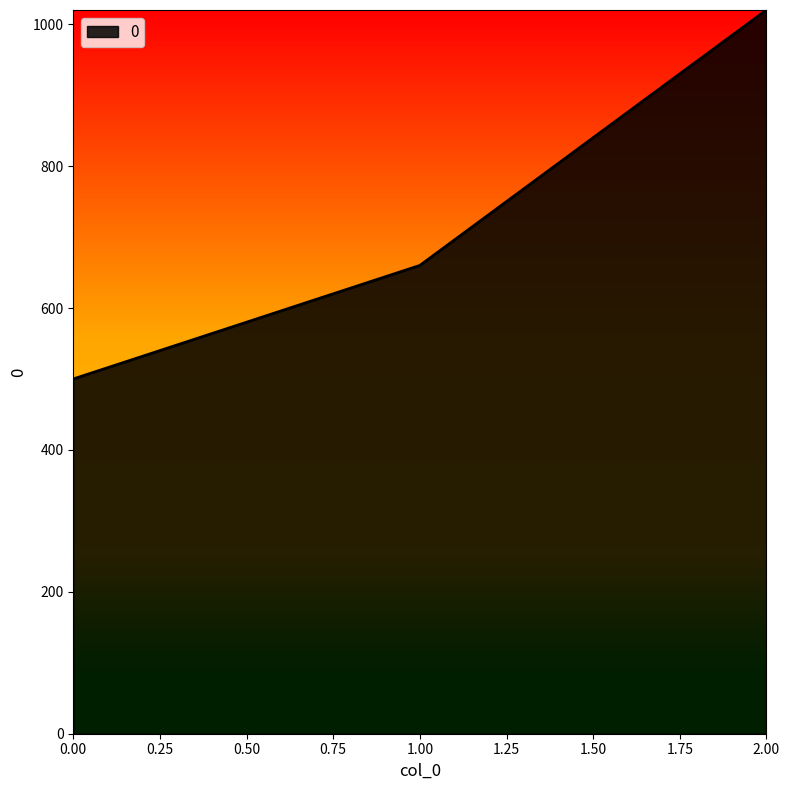

Count the values in the range 500 to 1020.

3